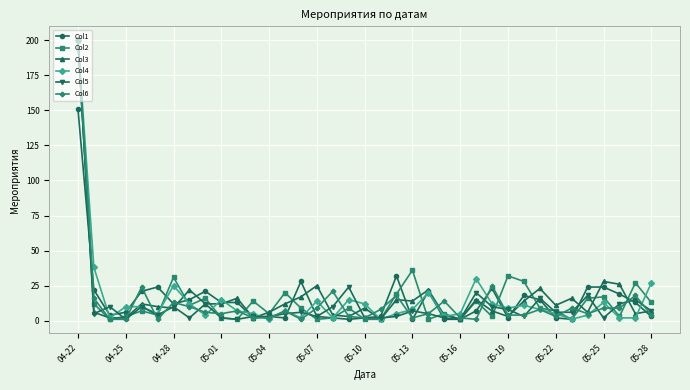

What is the greatest value displayed?

200